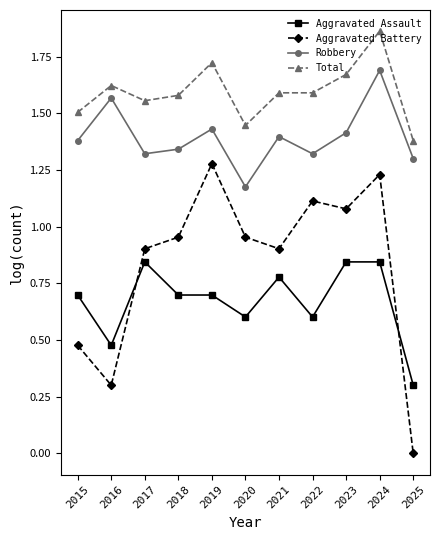

True or false: Robbery and Total cross at least once.

False